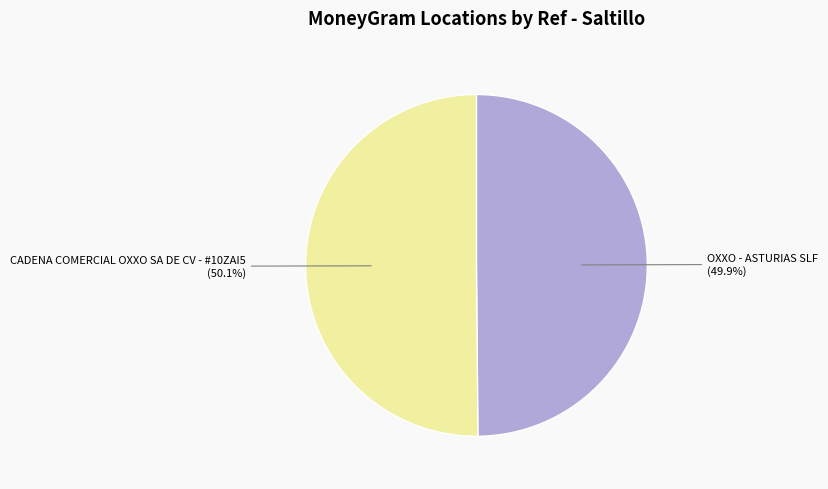

Does any single category account for the majority?

Yes